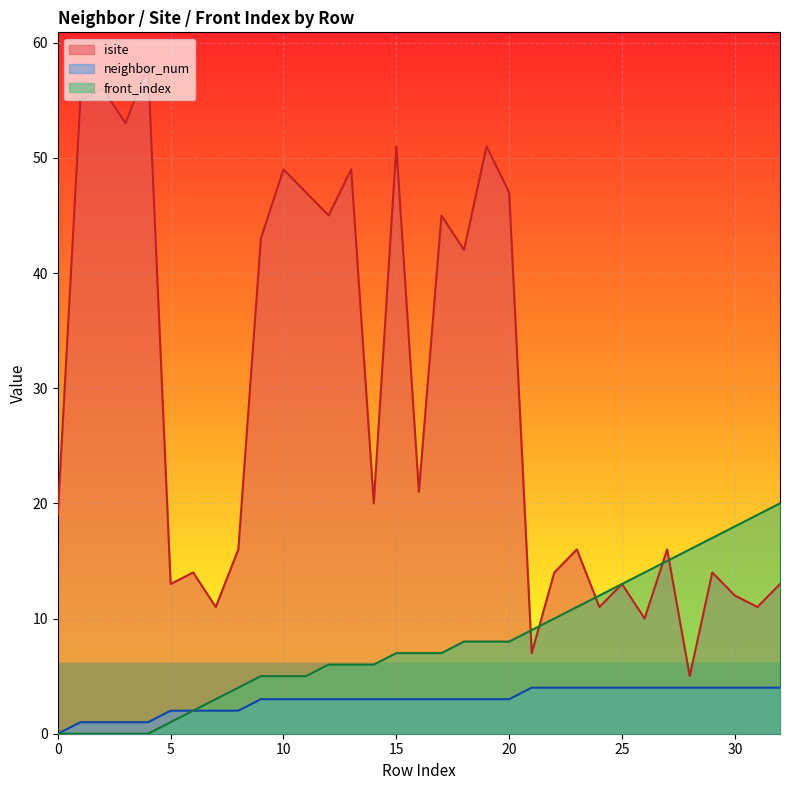

Which category has the highest value in the front_index series?

32